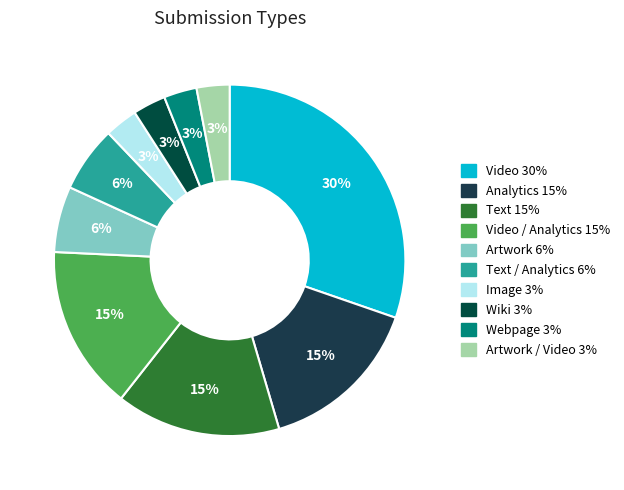

Rank the categories by value from lowest to highest.

Image, Wiki, Webpage, Artwork / Video, Artwork, Text / Analytics, Analytics, Text, Video / Analytics, Video